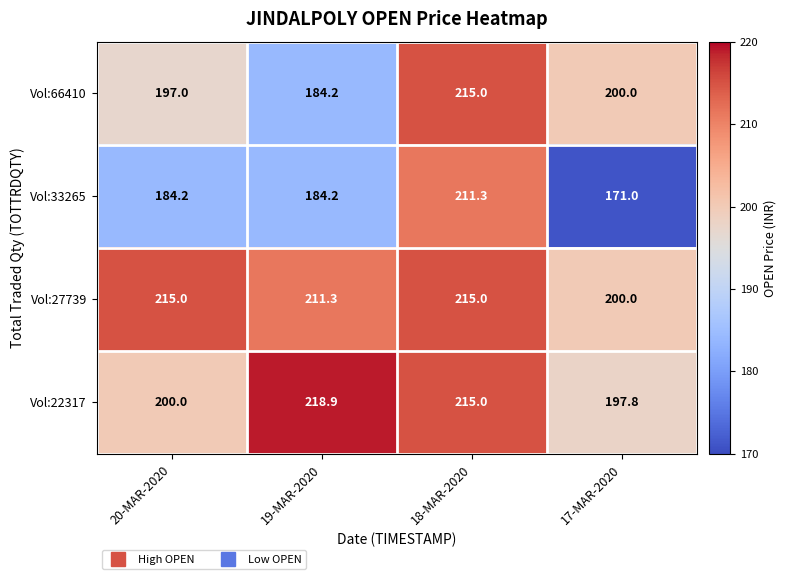

The value of Vol:27739 at 18-MAR-2020 is 215.0. True or false?

True